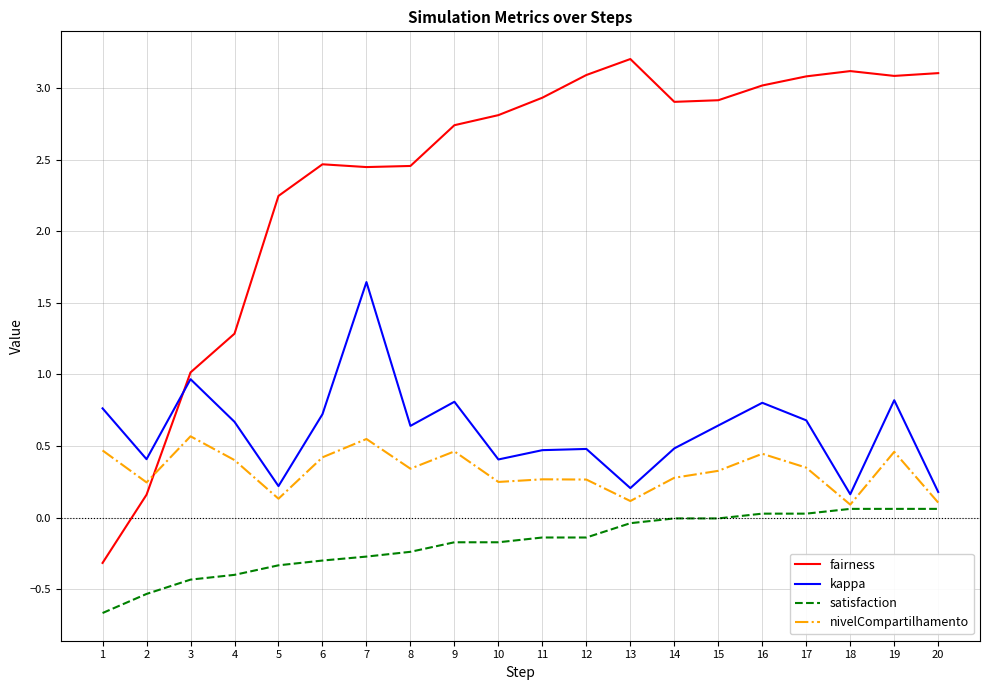

Between 2 and 20, which series saw the biggest shift?

fairness